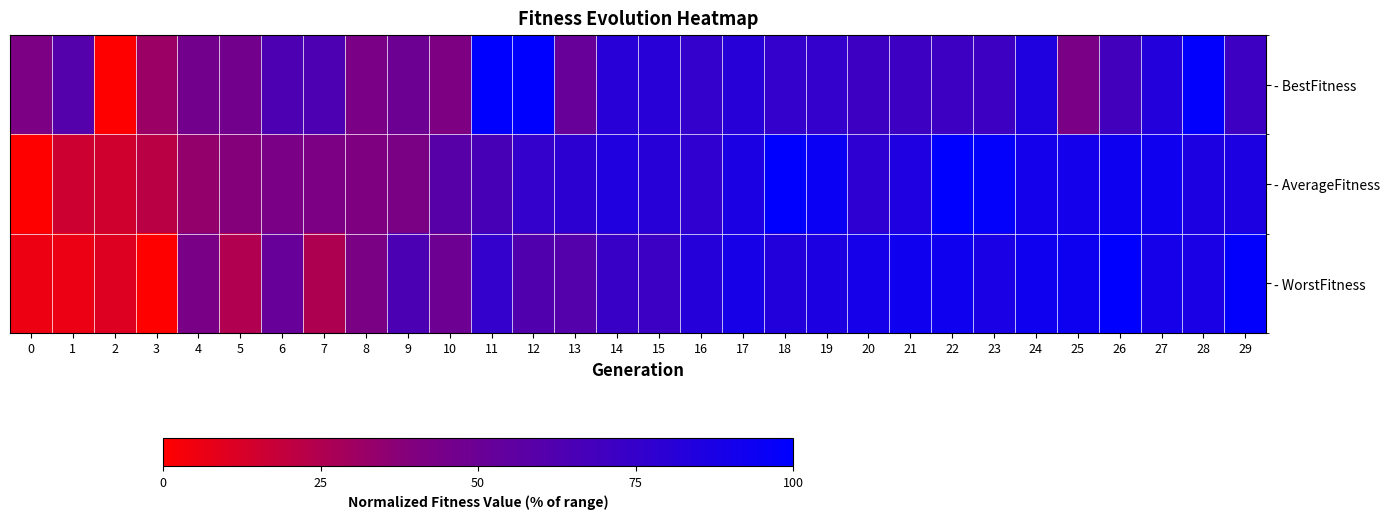

Which series changed the most between 7 and 10?

- WorstFitness